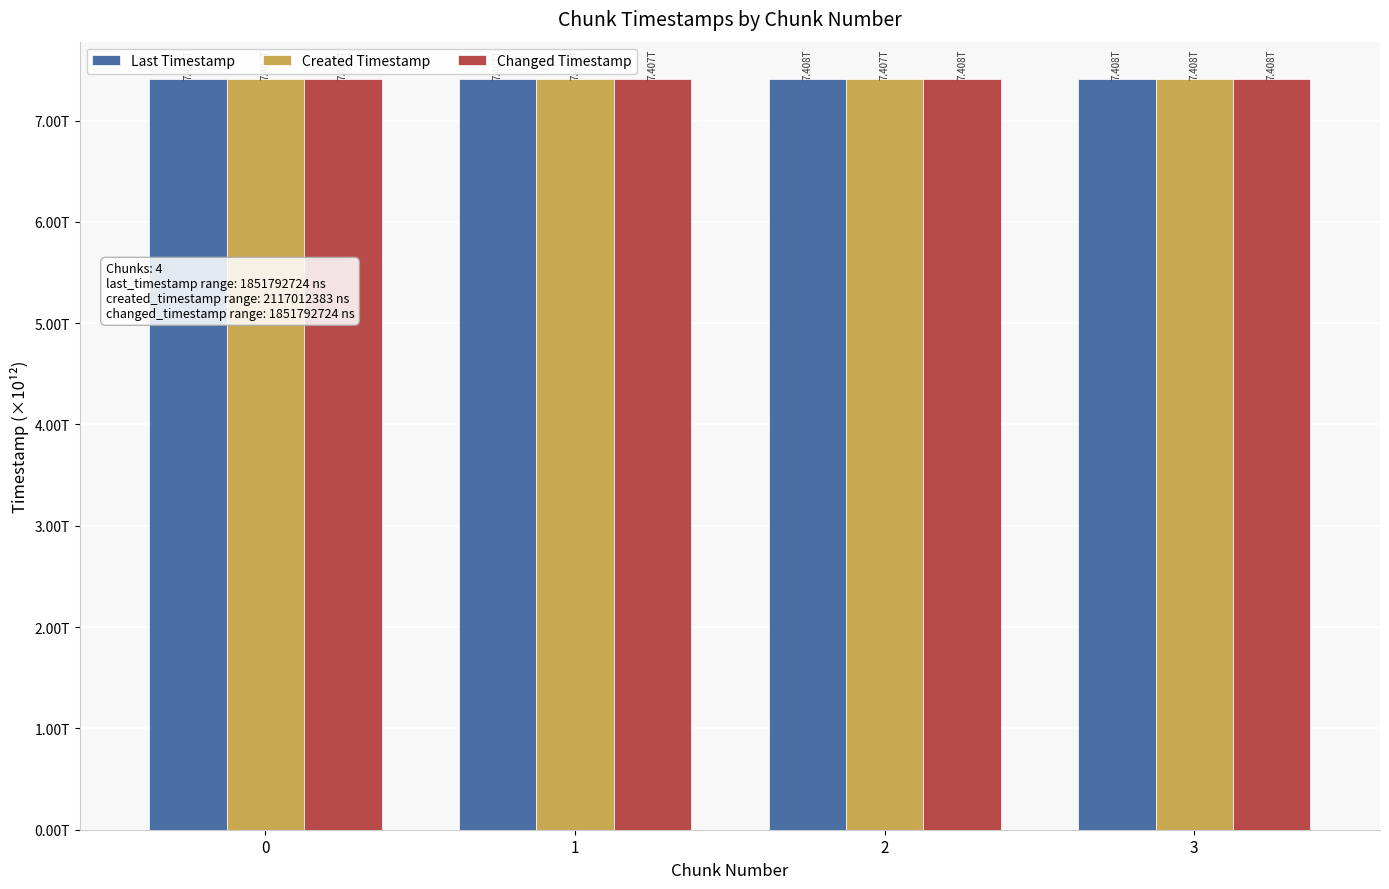

Does the chart contain any negative values?

No